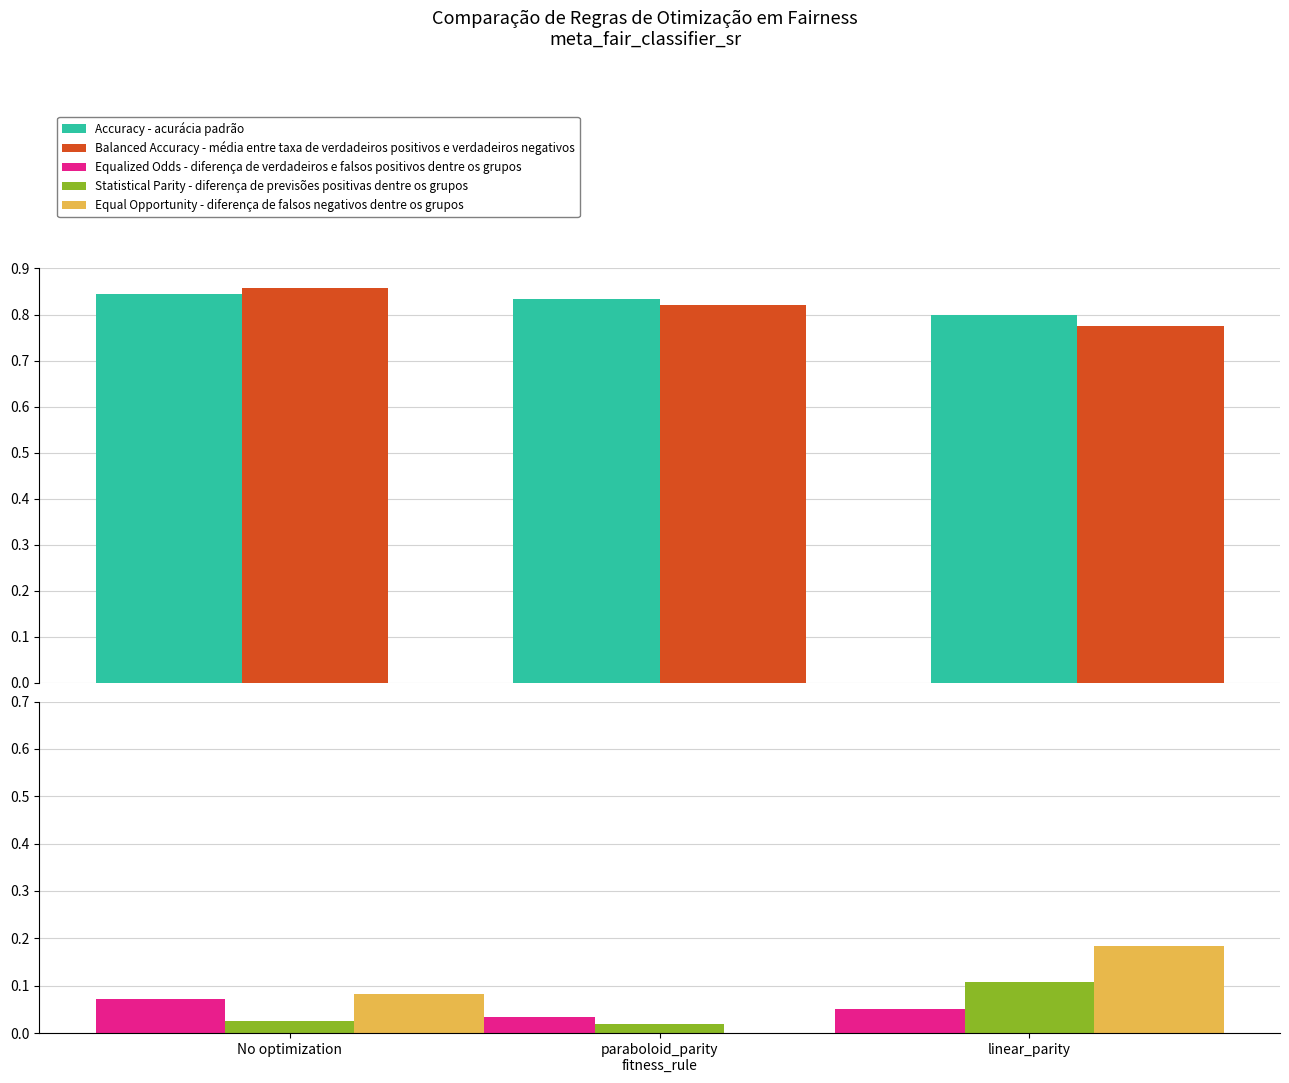

What position from the right is linear_parity?

1